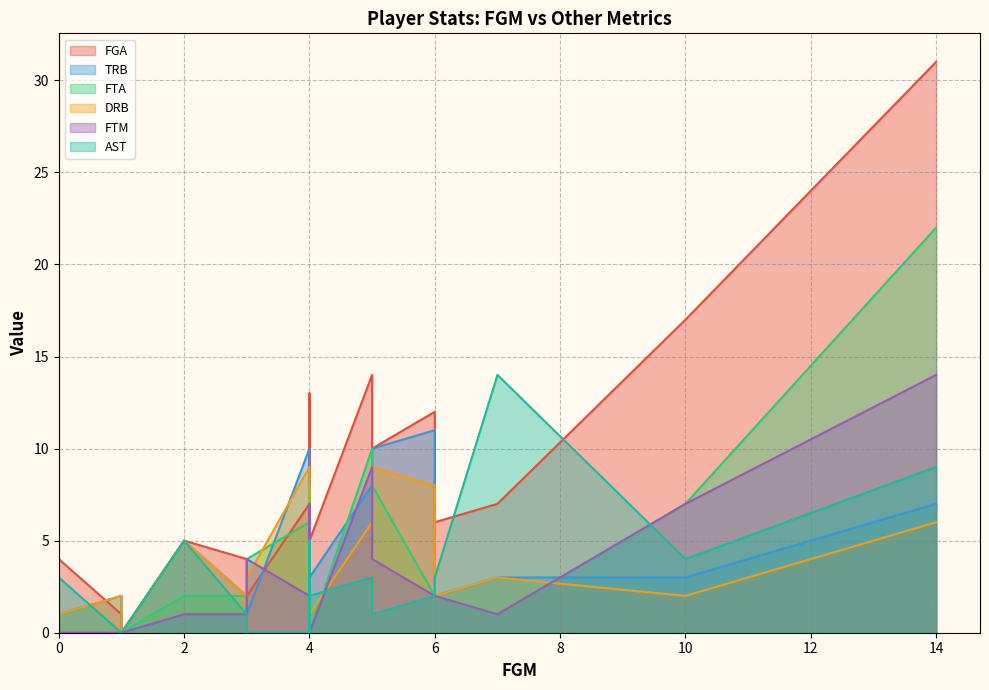

What are all the series names shown in the legend?

FGA, TRB, FTA, DRB, FTM, AST